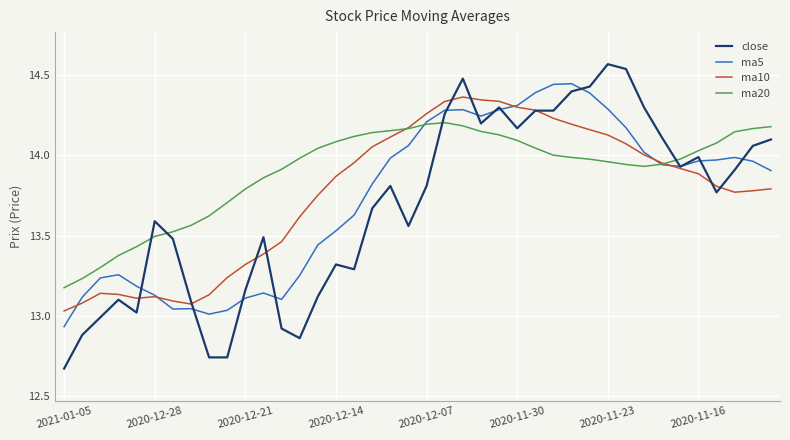

Which series has the largest total across all categories?

ma20